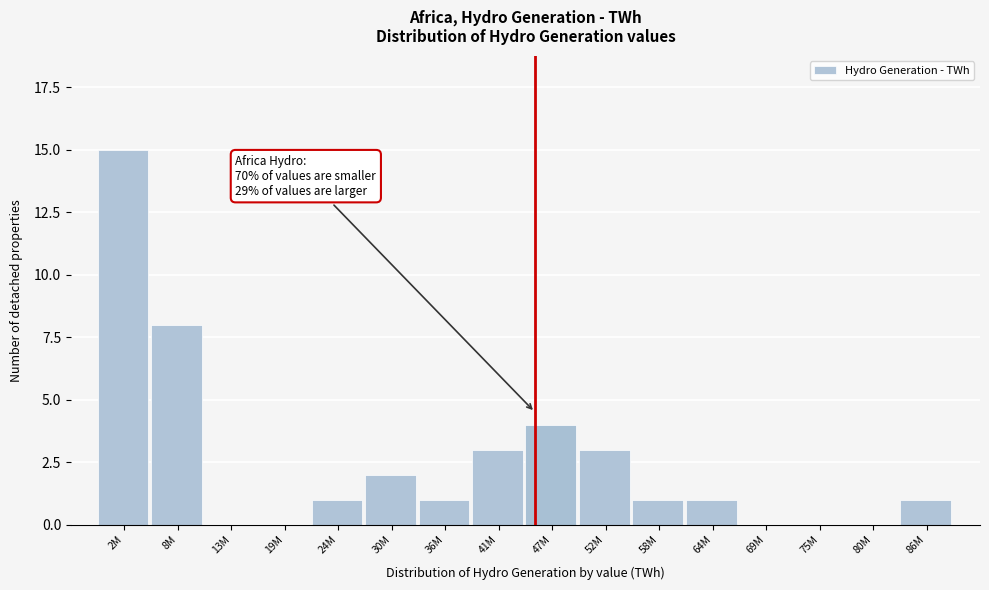

Reading left to right, list all the values displayed in this chart.

2M=15	8M=8	13M=0	19M=0	24M=1	30M=2	36M=1	41M=3	47M=4	52M=3	58M=1	64M=1	69M=0	75M=0	80M=0	86M=1